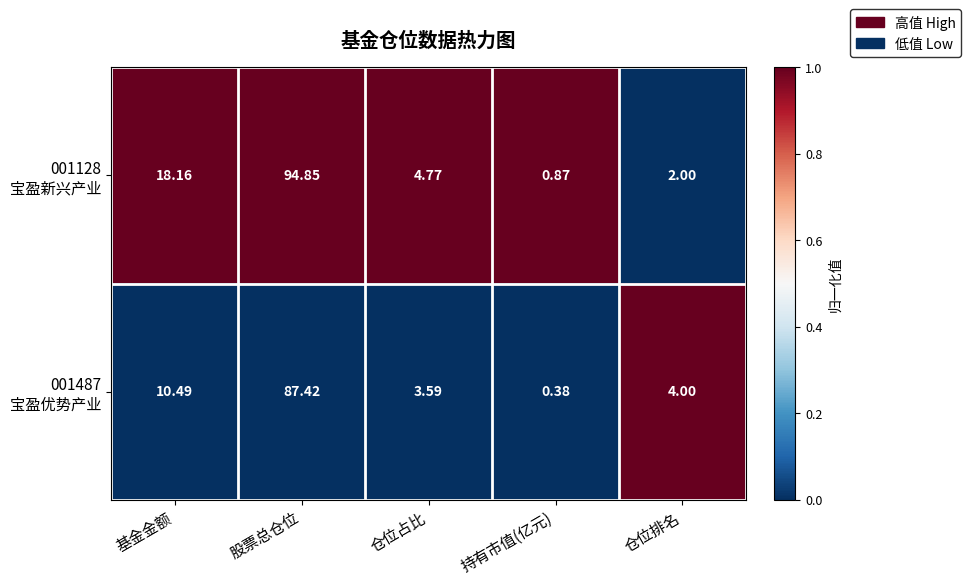

How many series are shown in this chart?

2